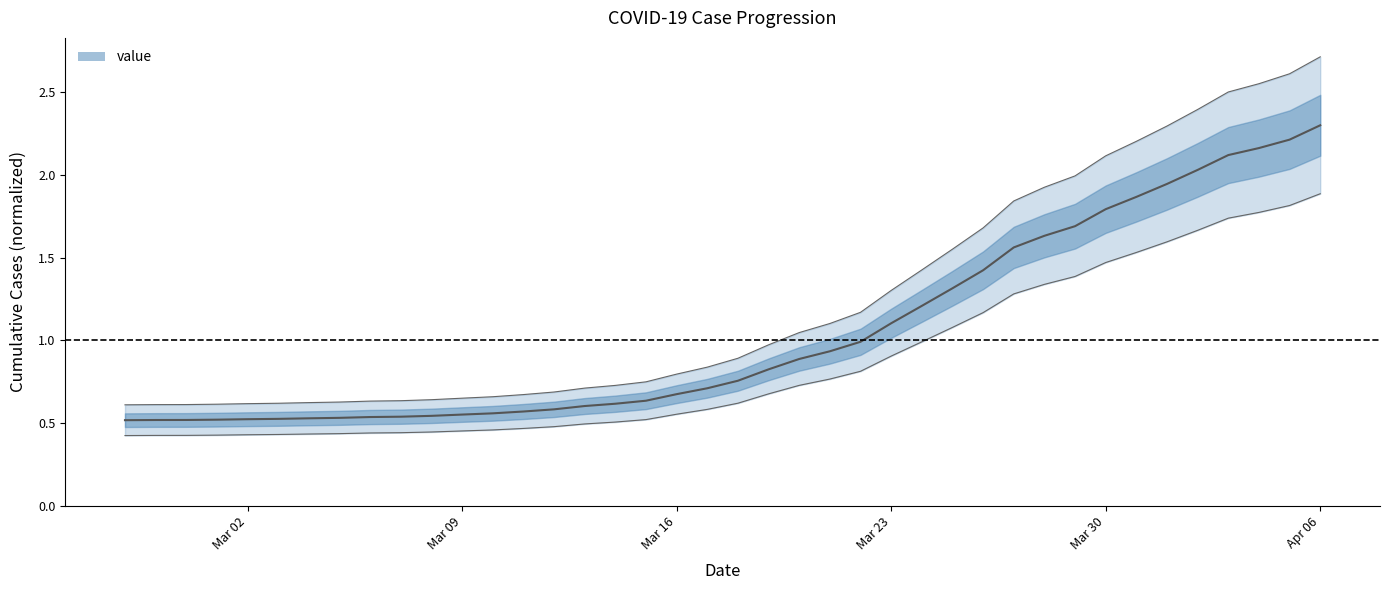

True or false: the data shows 0.7 at 2020-03-24.

False